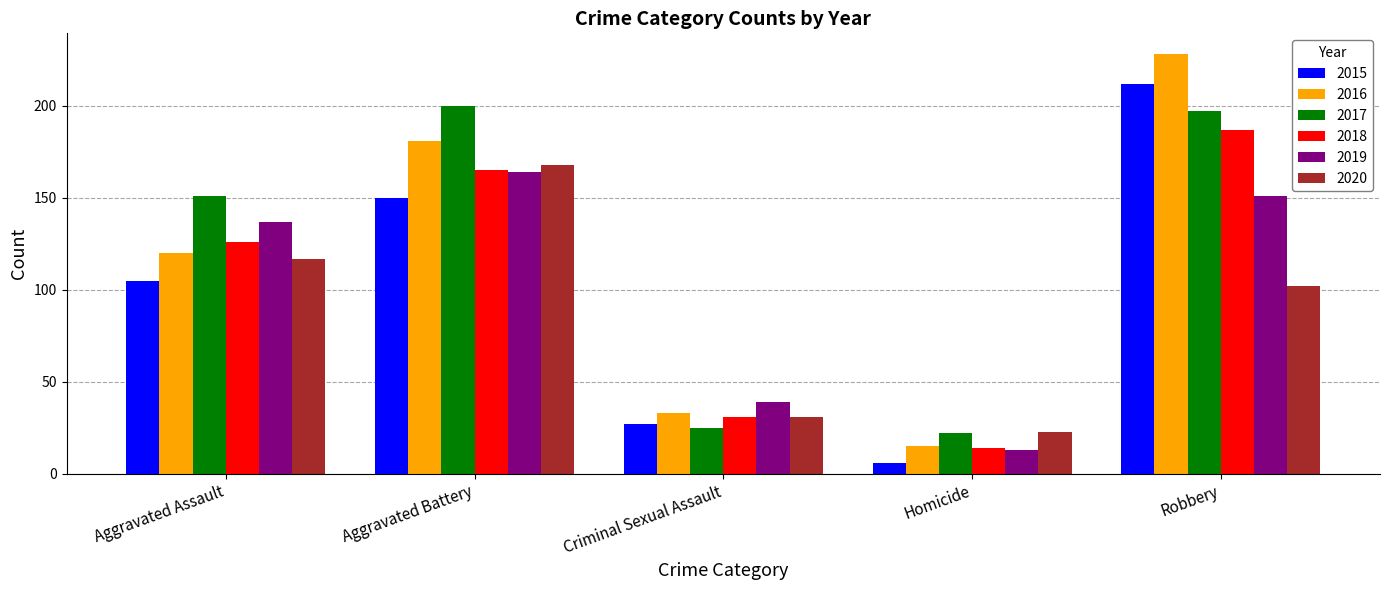

What is the spread (max minus min) of values at Criminal Sexual Assault?

14